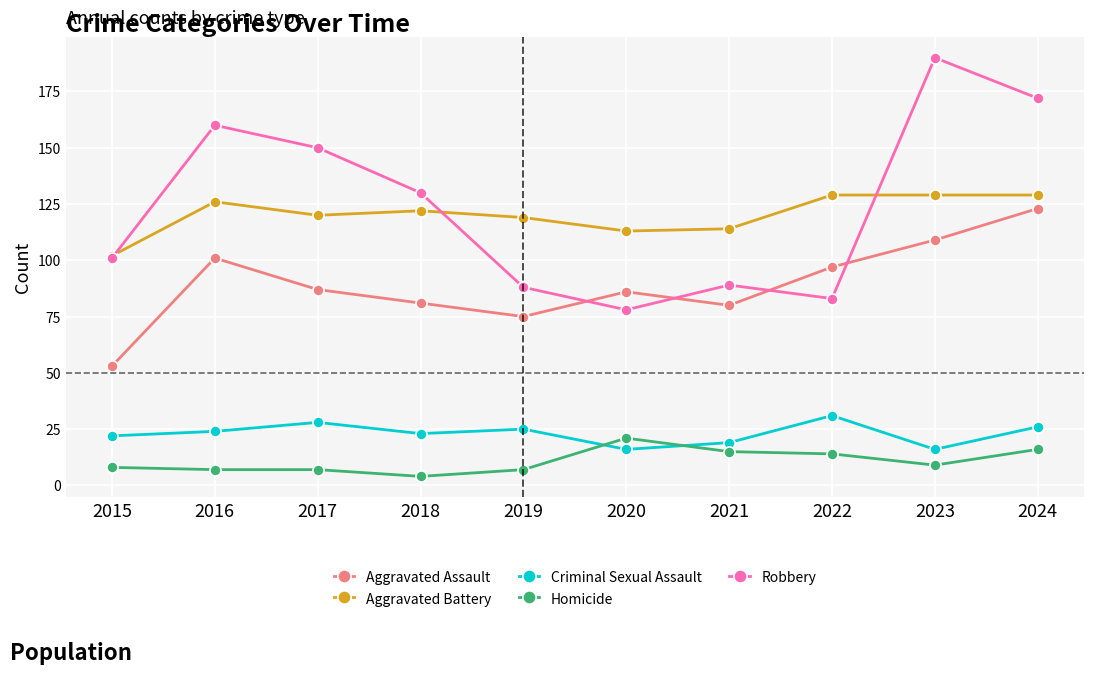

What is the approximate value of Aggravated Battery at 2015?

102